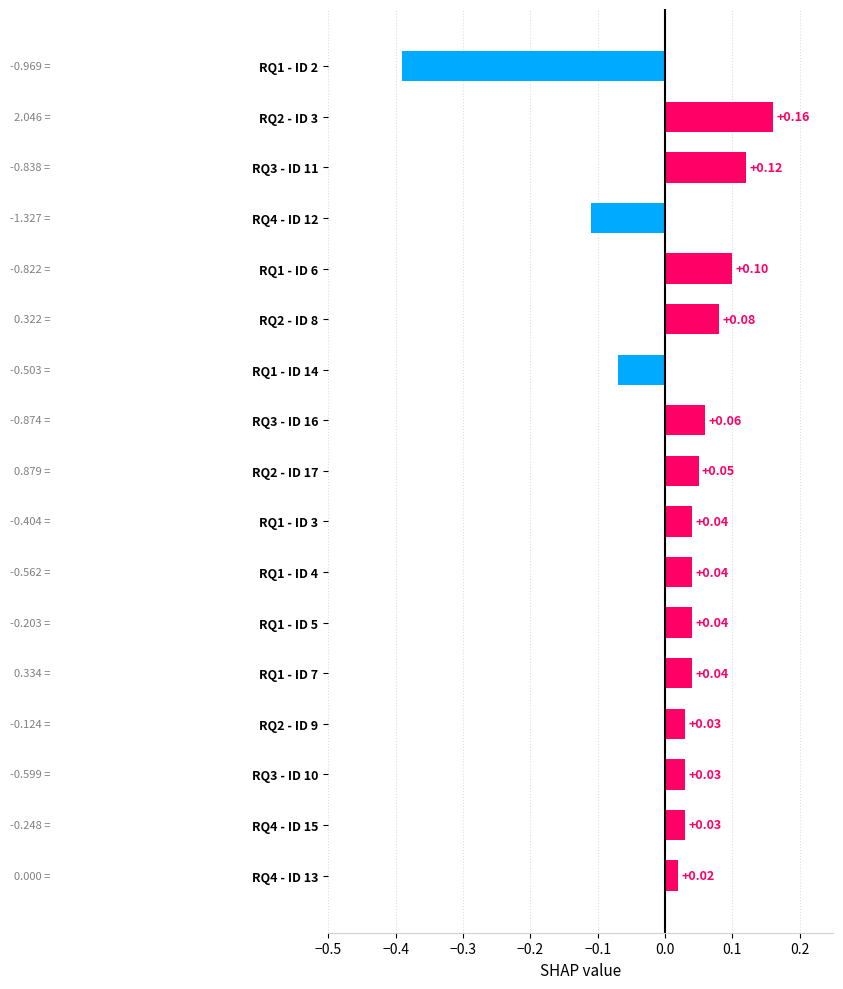

Between RQ1 - ID 3 and RQ1 - ID 6, which is larger?

RQ1 - ID 6